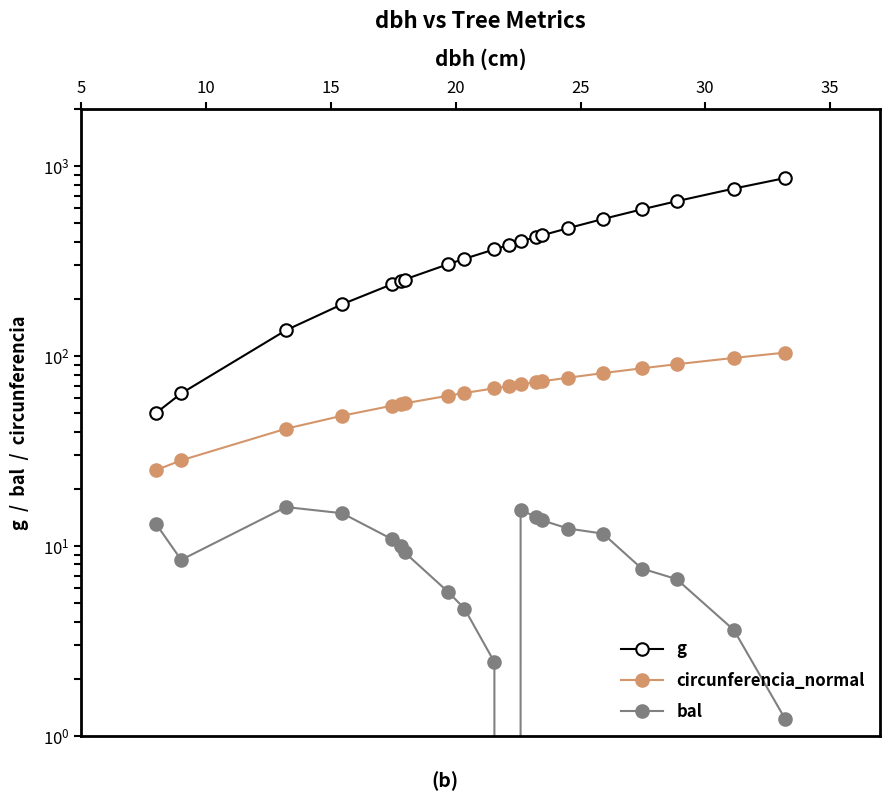

True or false: bal has more than 2 points higher than both neighbors.

False